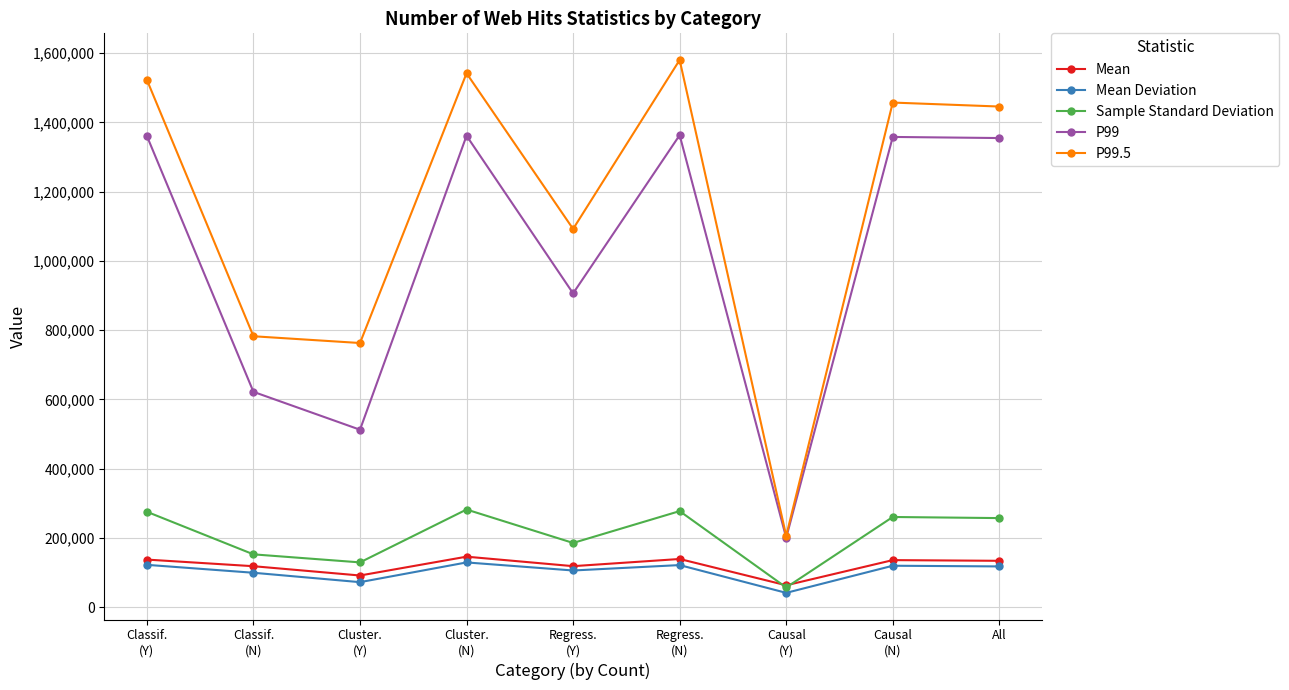

What is the label of the 8th point from the right?

Classif.
(N)